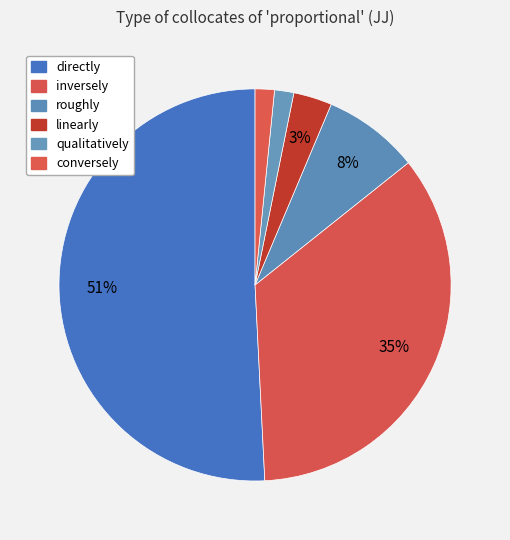

To the nearest percent, what is the difference between the largest and smallest slice percentages?

49%